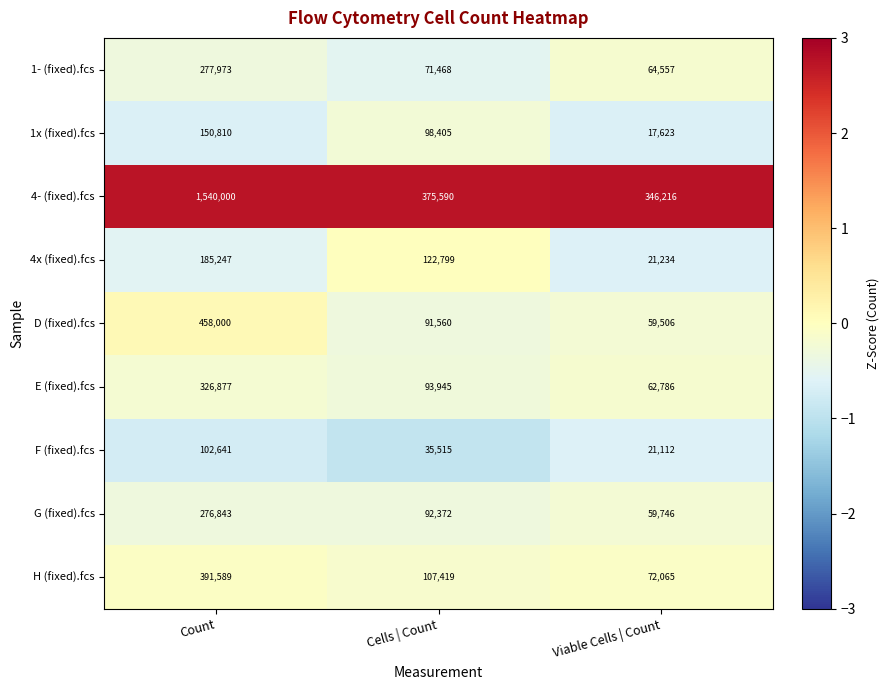

What is the difference between the maximum and second lowest values in the 4x (fixed).fcs series?

62448